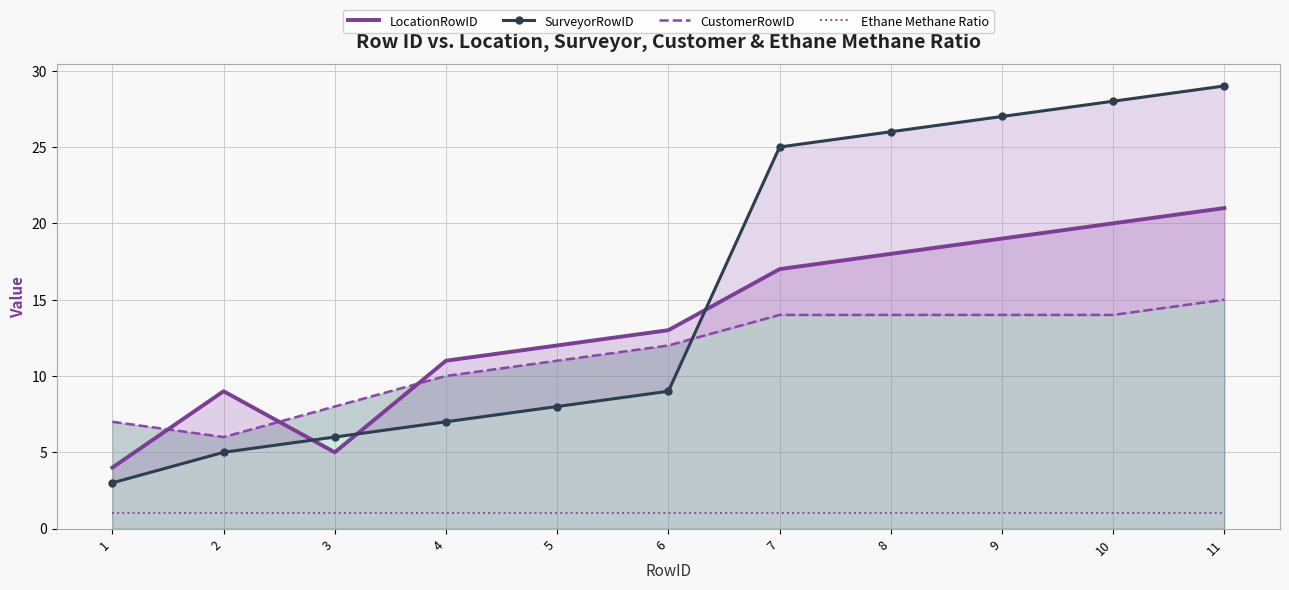

Which series ends up on top after the final intersection of SurveyorRowID and LocationRowID?

SurveyorRowID